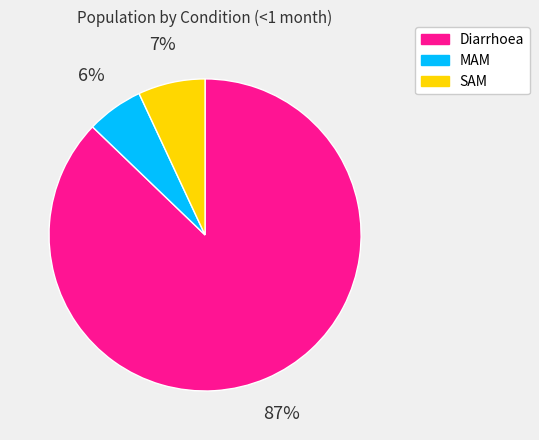

Combined, do SAM and Diarrhoea account for over 50%?

Yes